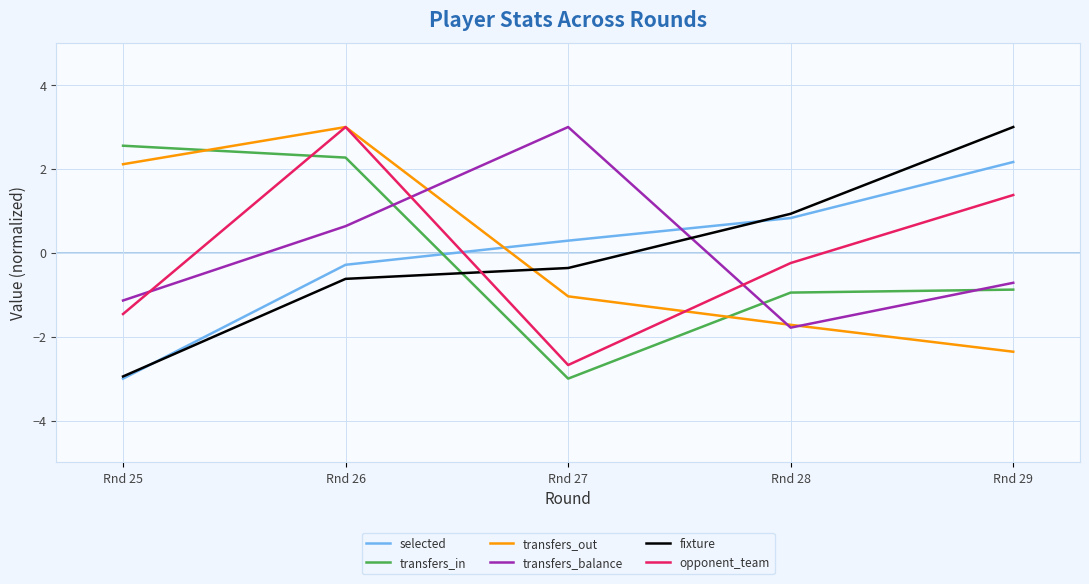

At which label is fixture closest to 0?

Rnd 27